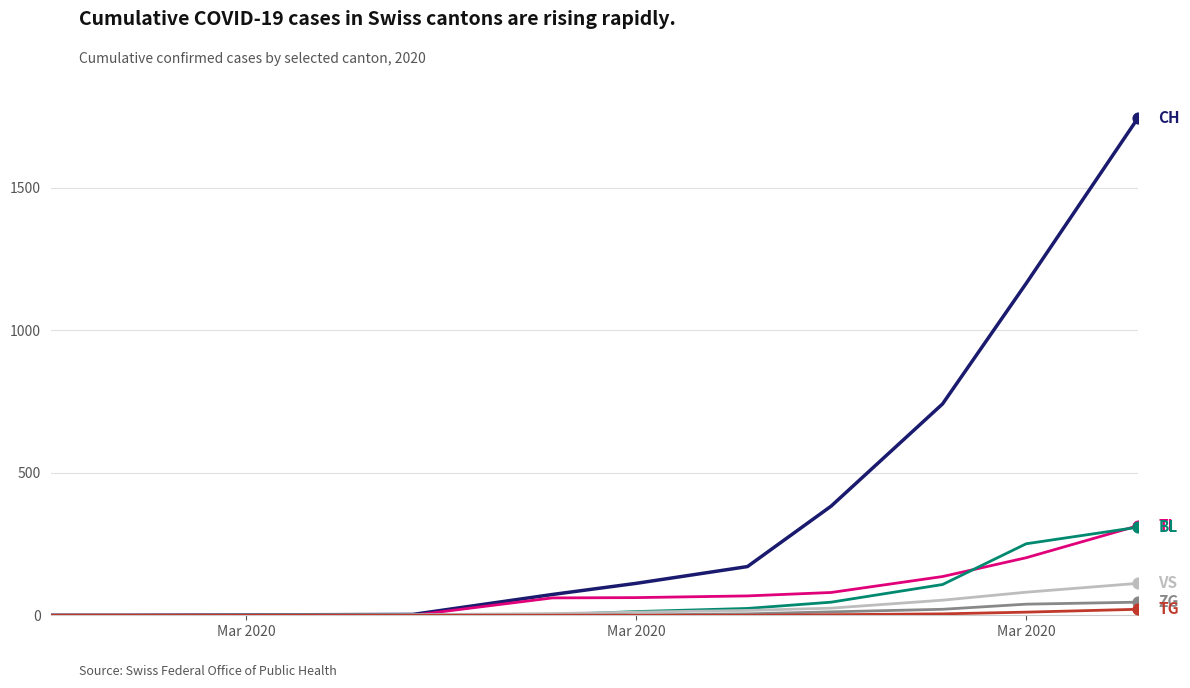

Is this an area chart (filled region under the line)?

No